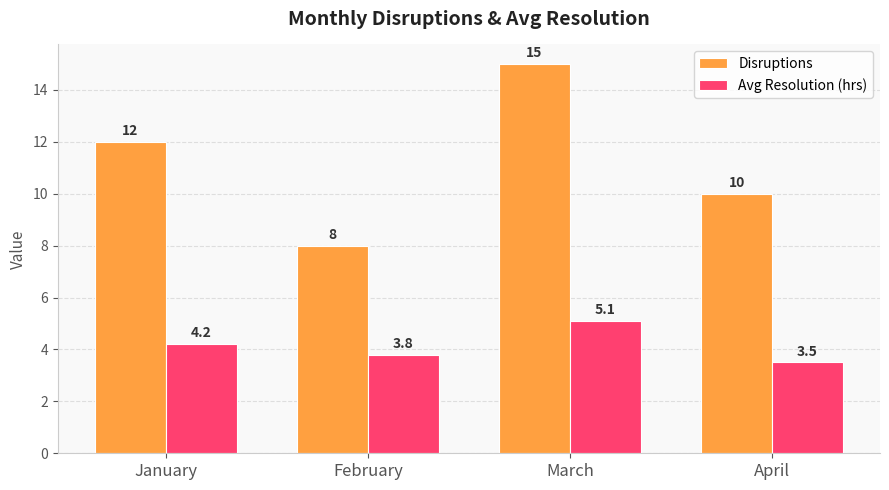

Which series has the largest range (max minus min)?

Disruptions